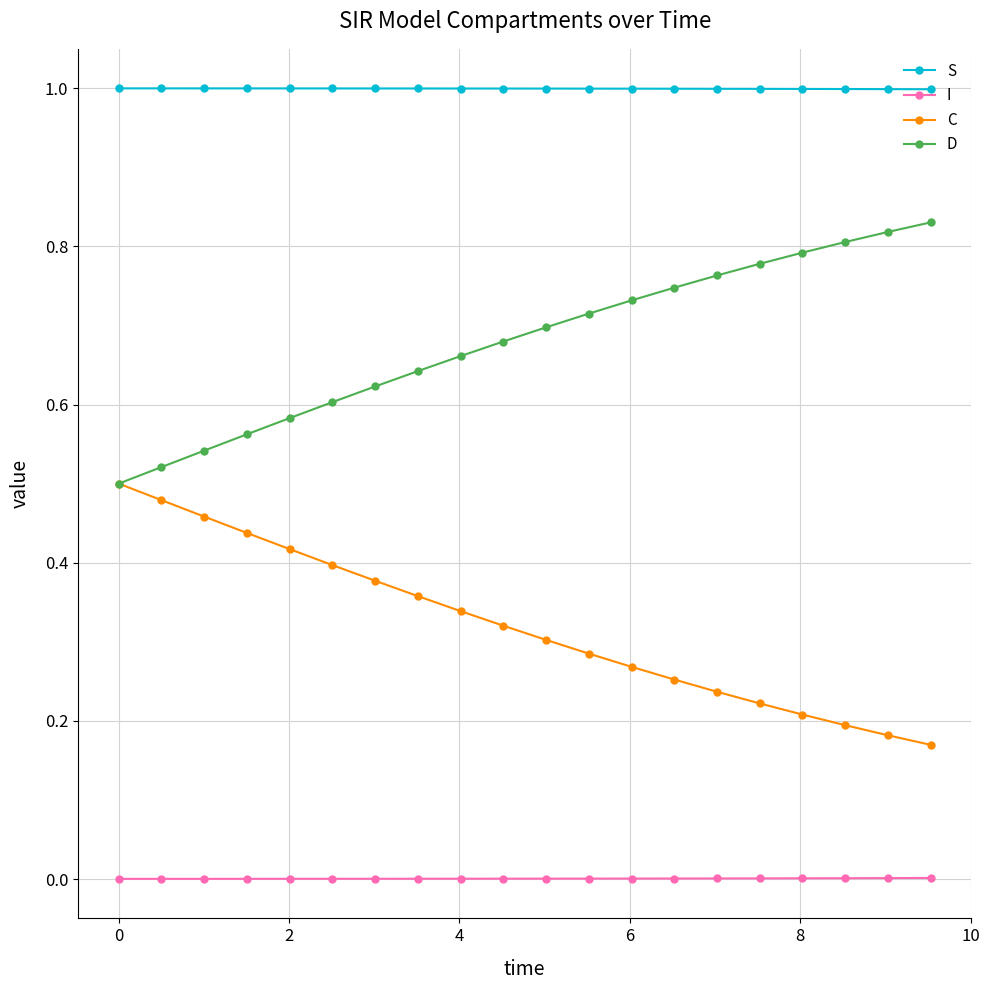

True or false: D and S intersect in this chart.

False